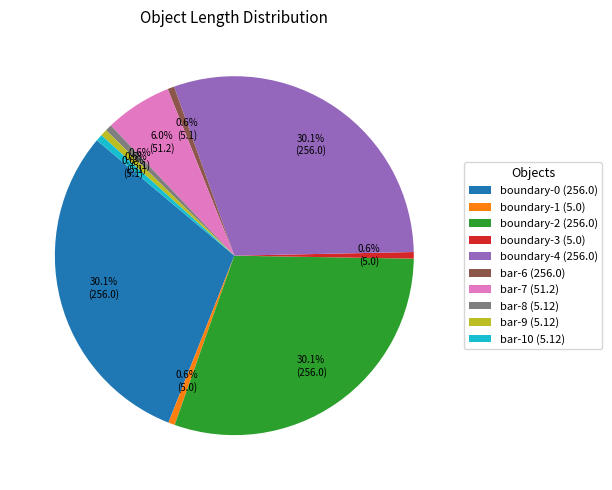

To the nearest percent, what percentage of the pie is boundary-2 (256.0)?

30%